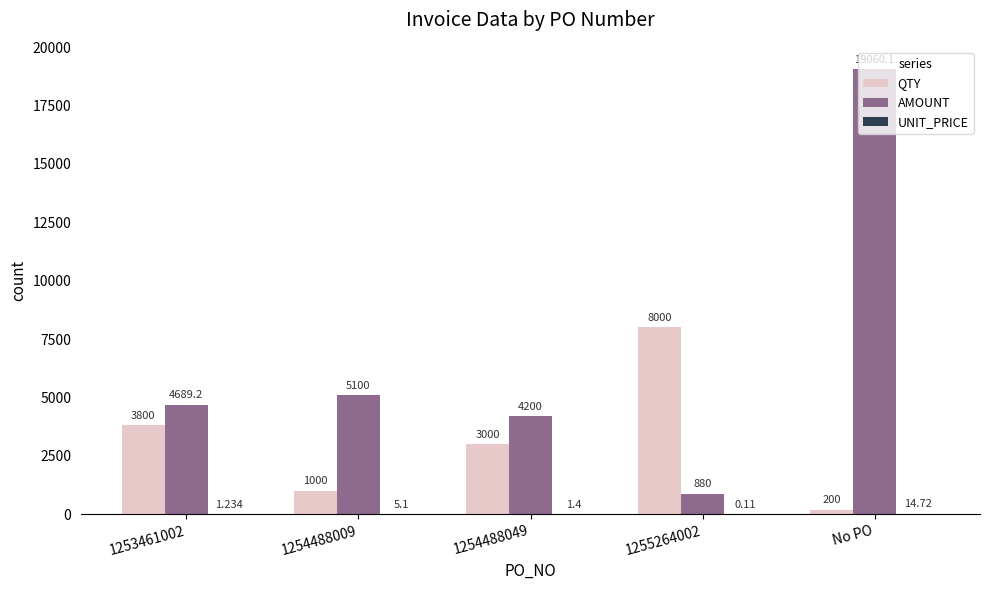

At which category is the sum across all series the highest?

No PO